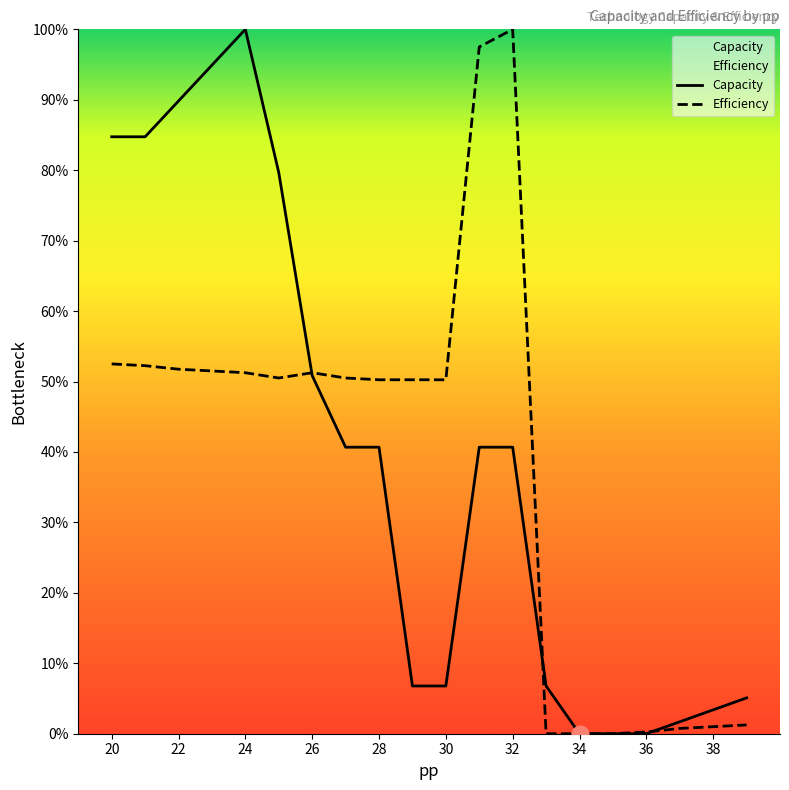

At how many categories does at least one series exceed 0?

18